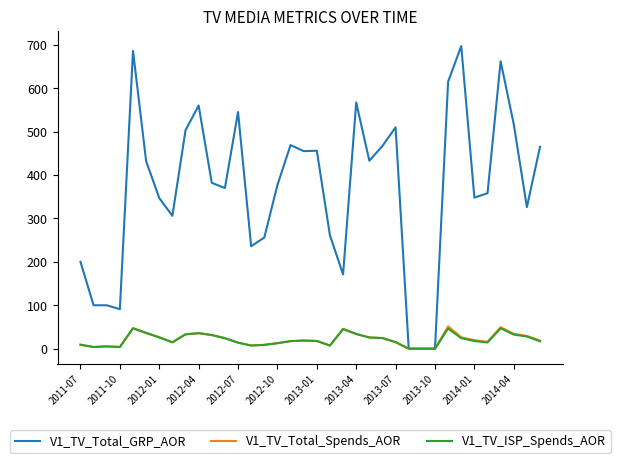

What is the greatest value displayed?

697.0